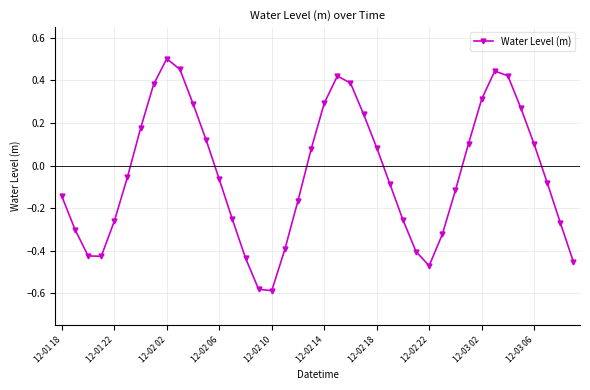

What is the difference between the second highest and minimum values?

1.0